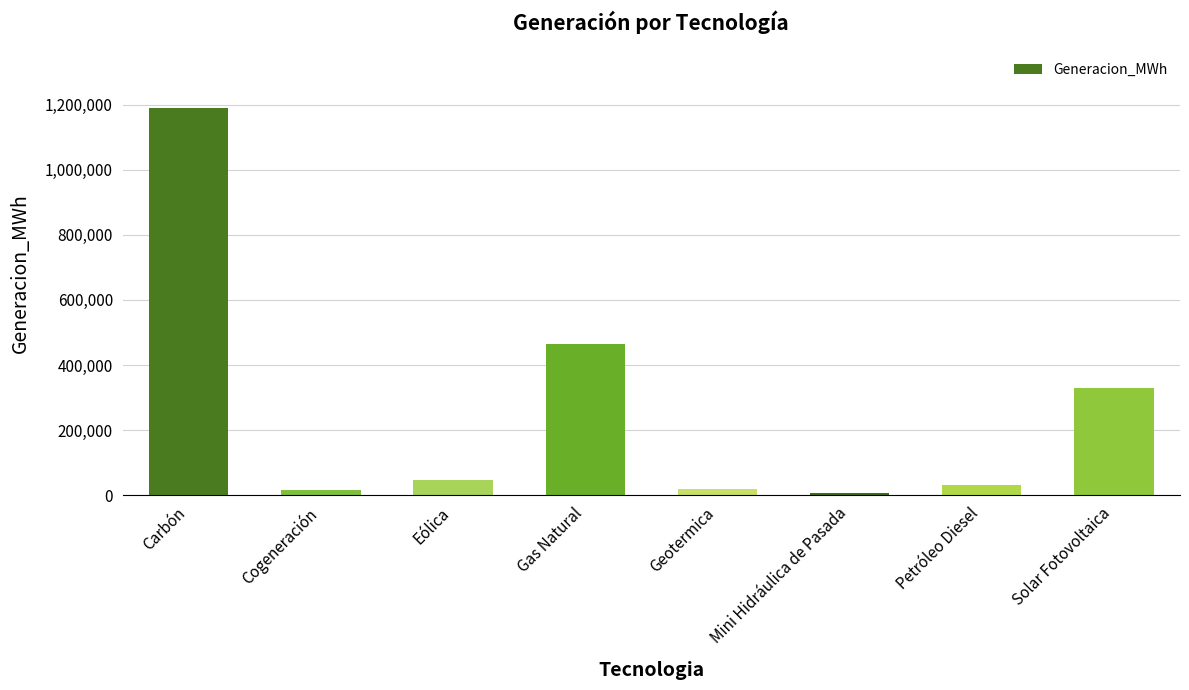

What is the change in value from Eólica to Mini Hidráulica de Pasada?

-42294.5